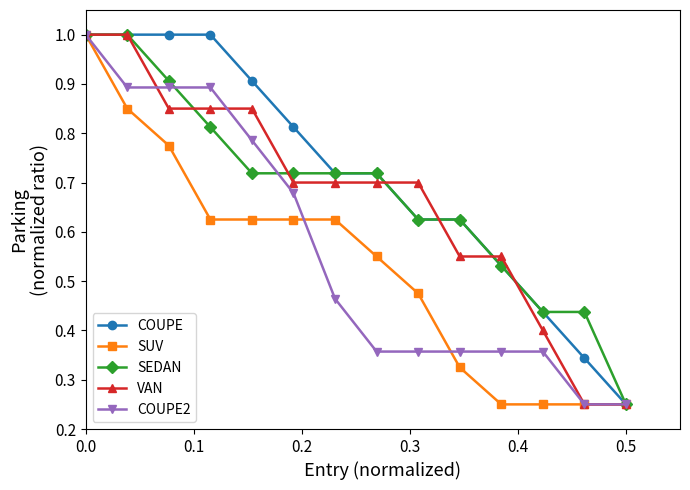

At how many categories does at least one series exceed 0?

14